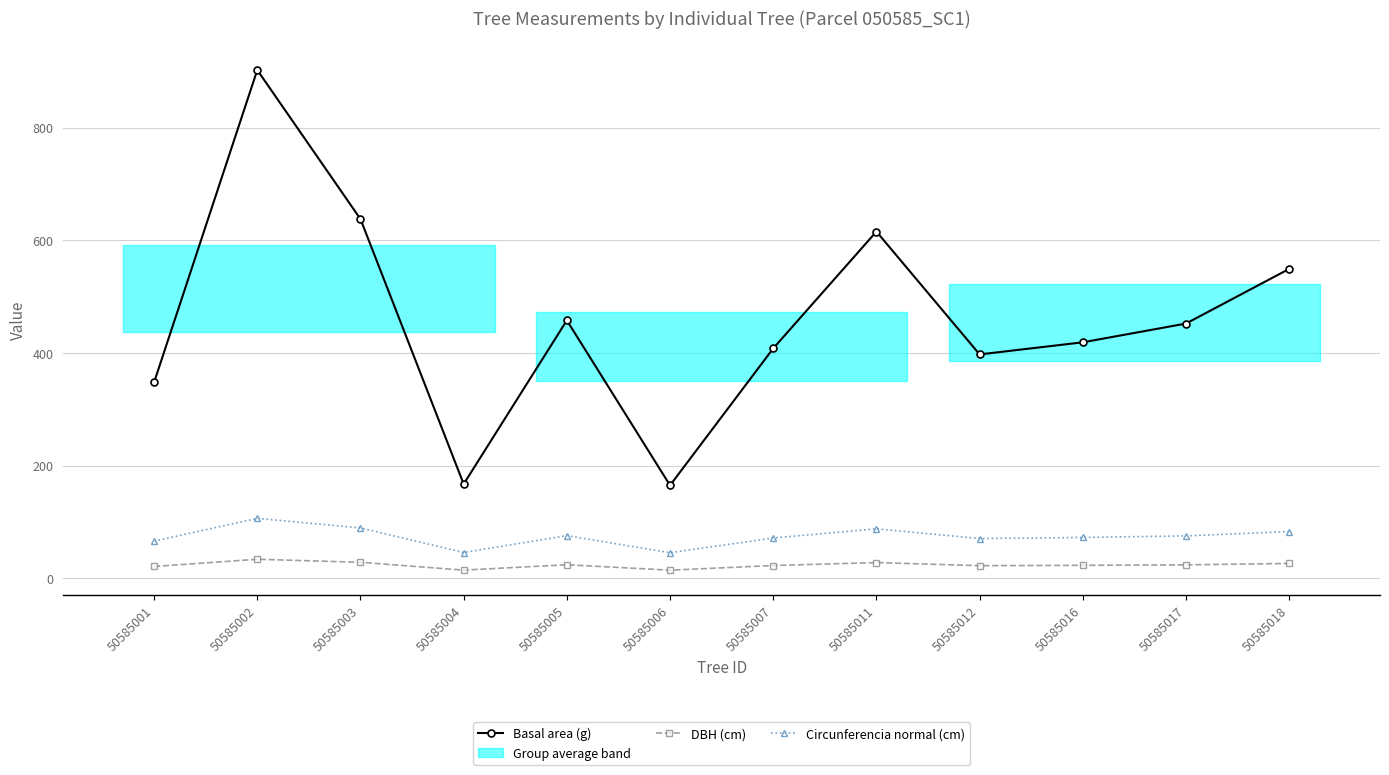

What is the maximum value for Basal area (g)?

902.6